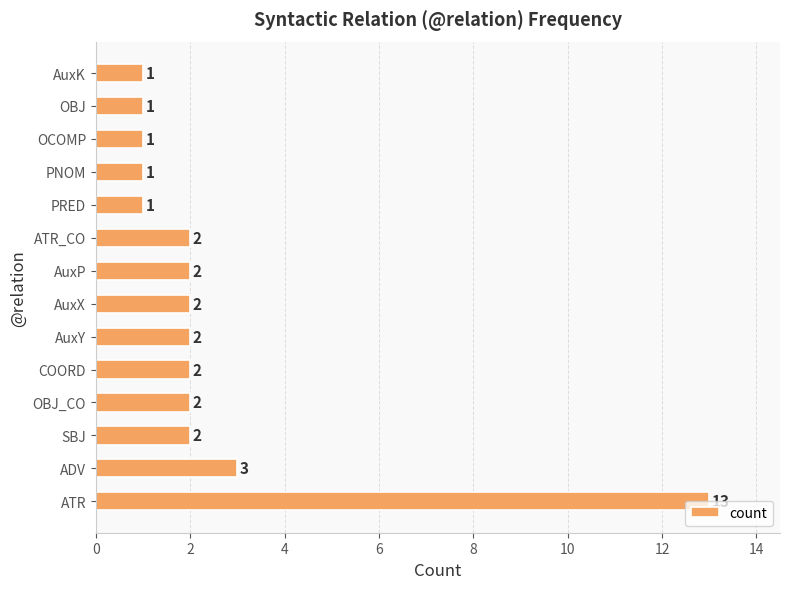

The chart shows a value of 2 at AuxP. True or false?

True